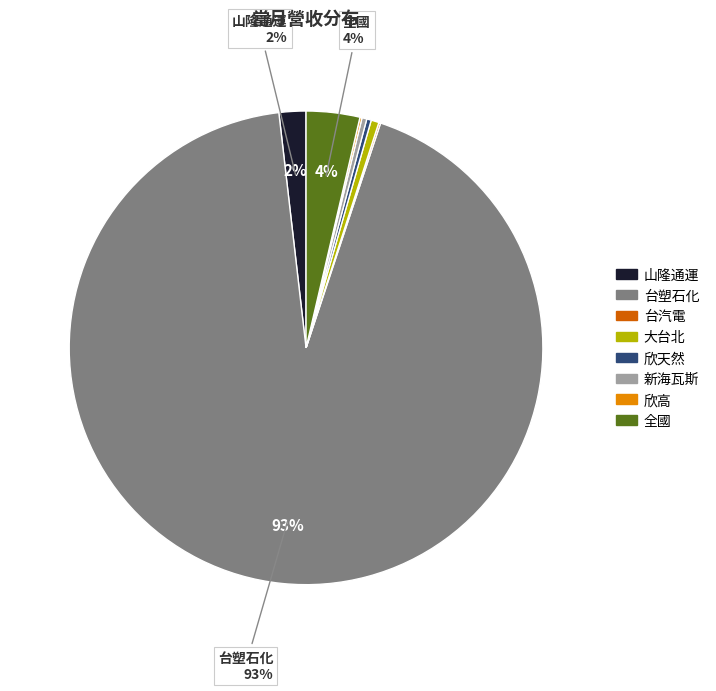

Is it true that 山隆通運 is 2% of the pie?

True